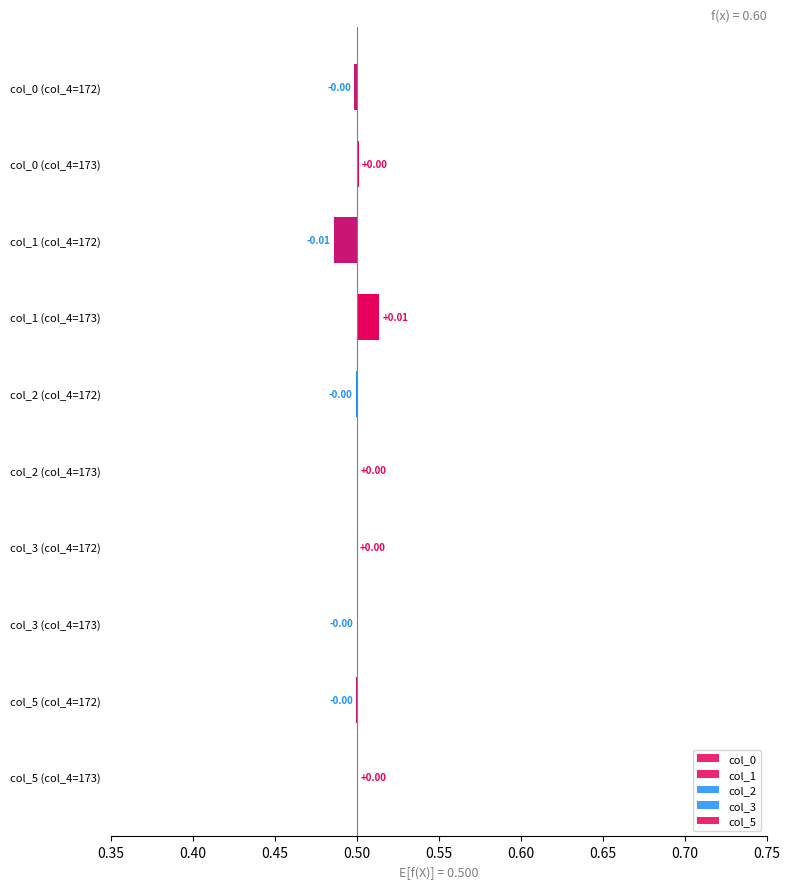

How many col_5 values are between 0 and 1?

1